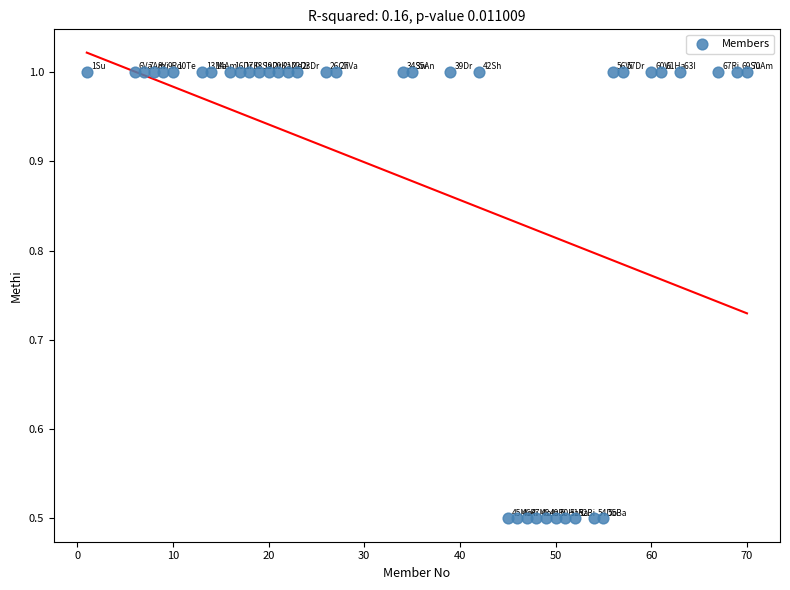

What is the range of Y values (max minus min)?

0.5